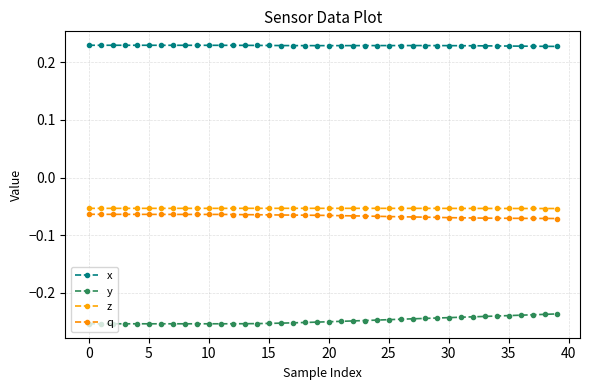

True or false: y and x intersect in this chart.

False